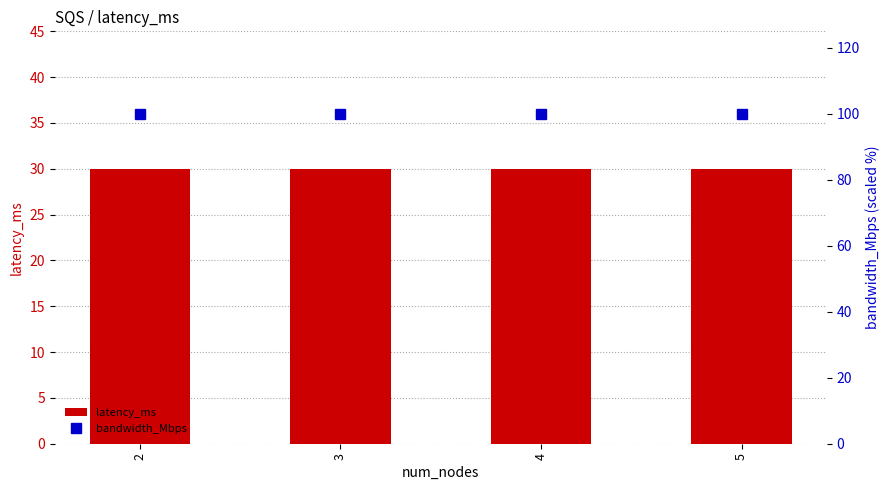

What are all the series names shown in the legend?

latency_ms, bandwidth_Mbps